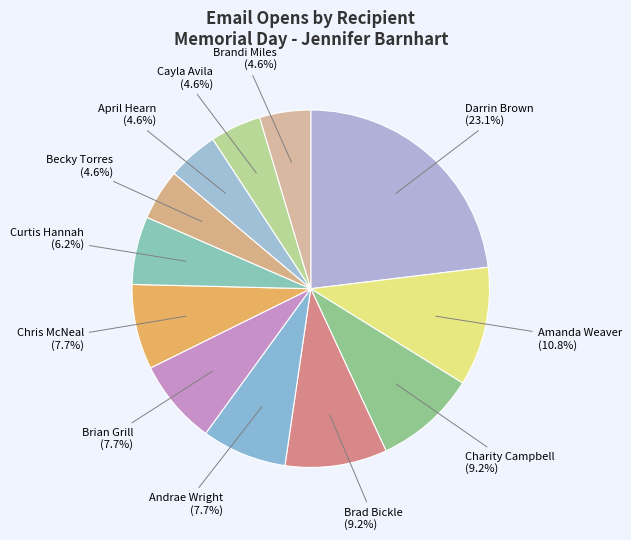

True or false: April Hearn accounts for 5% of the total.

True